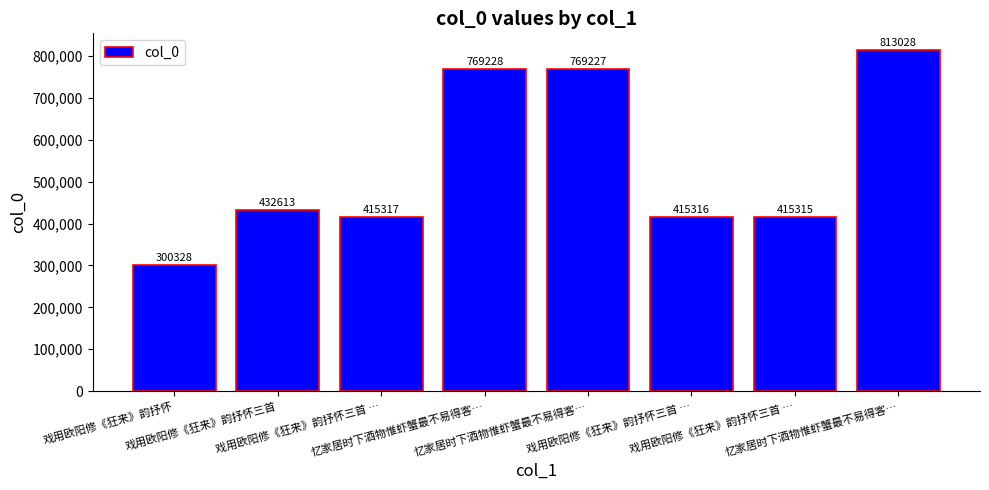

Between 戏用欧阳修《狂来》韵抒怀三首 … and 戏用欧阳修《狂来》韵抒怀, which is larger?

戏用欧阳修《狂来》韵抒怀三首 …